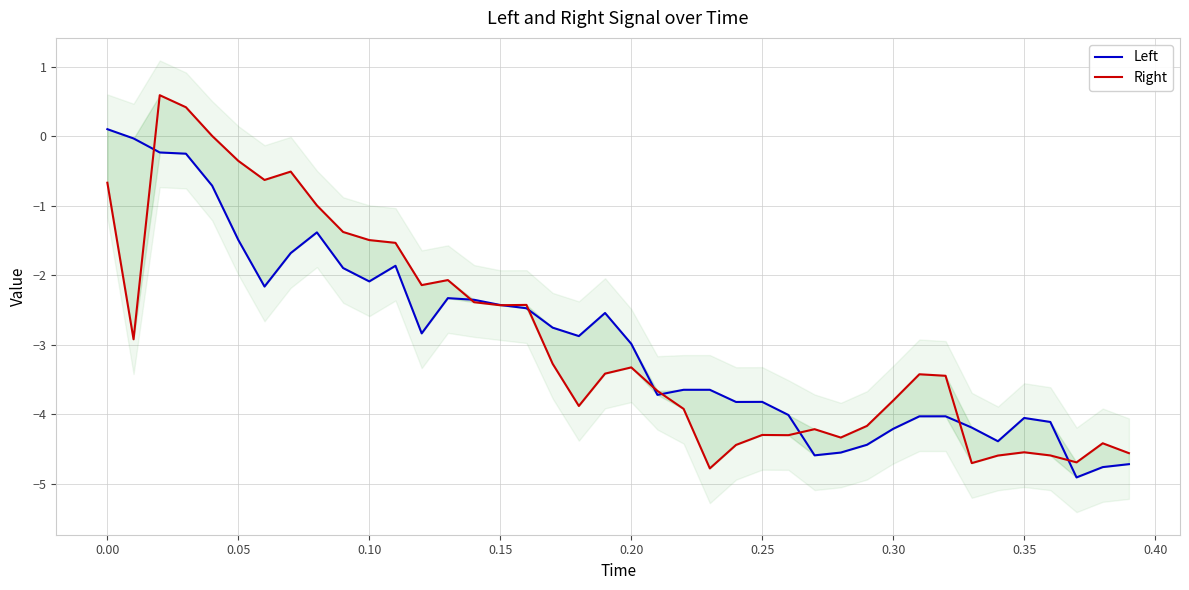

Reading left to right, list all the values displayed in this chart.

Left: 0.1	-0.0	-0.2	-0.2	-0.7	-1.5	-2.2	-1.7	-1.4	-1.9	-2.1	-1.9	-2.8	-2.3	-2.4	-2.4	-2.5	-2.8	-2.9	-2.5	-3.0	-3.7	-3.6	-3.6	-3.8	-3.8	-4.0	-4.6	-4.6	-4.4	-4.2	-4.0	-4.0	-4.2	-4.4	-4.1	-4.1	-4.9	-4.8	-4.7
Right: -0.7	-2.9	0.6	0.4	0.0	-0.4	-0.6	-0.5	-1.0	-1.4	-1.5	-1.5	-2.1	-2.1	-2.4	-2.4	-2.4	-3.3	-3.9	-3.4	-3.3	-3.7	-3.9	-4.8	-4.4	-4.3	-4.3	-4.2	-4.3	-4.2	-3.8	-3.4	-3.4	-4.7	-4.6	-4.5	-4.6	-4.7	-4.4	-4.6